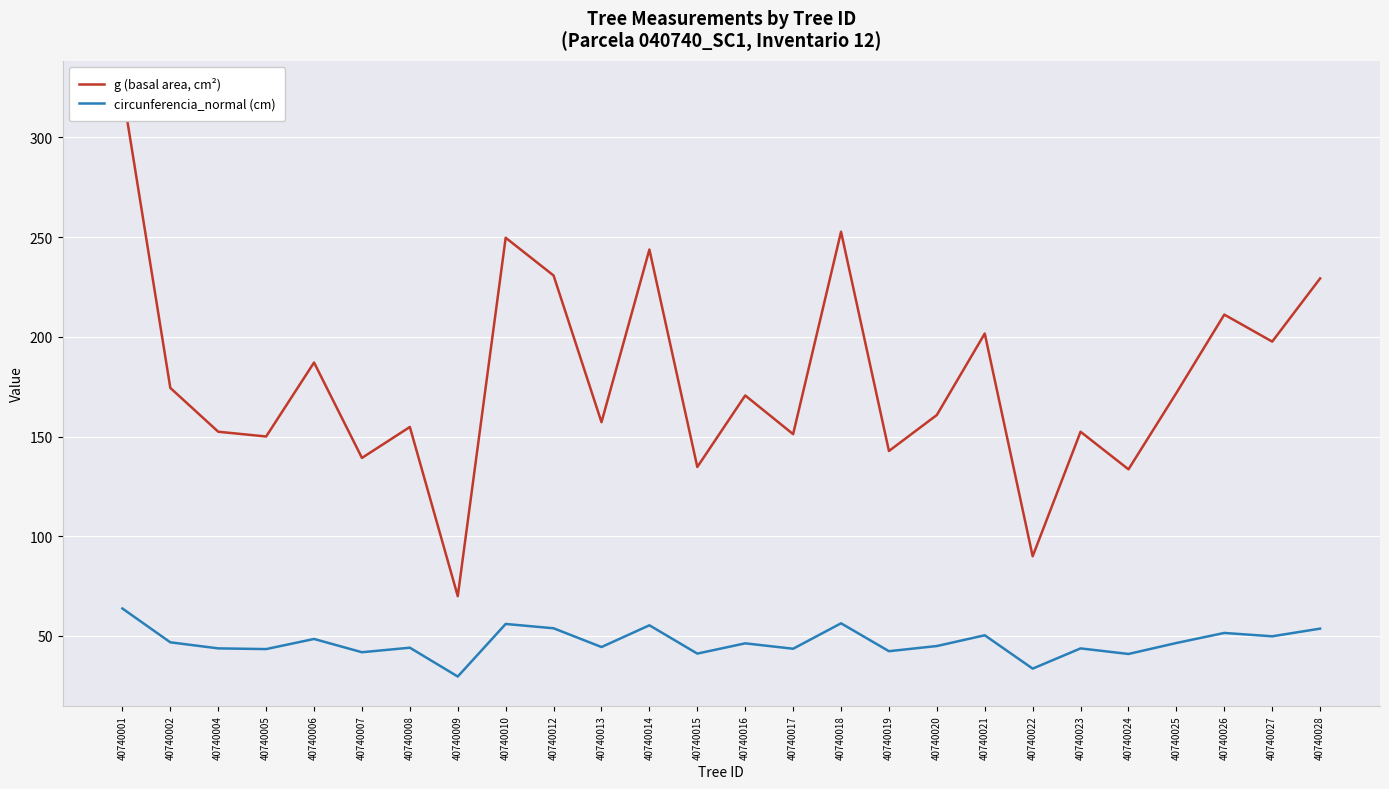

Rank the series at 40740020 from lowest to highest value.

circunferencia_normal (cm), g (basal area, cm²)